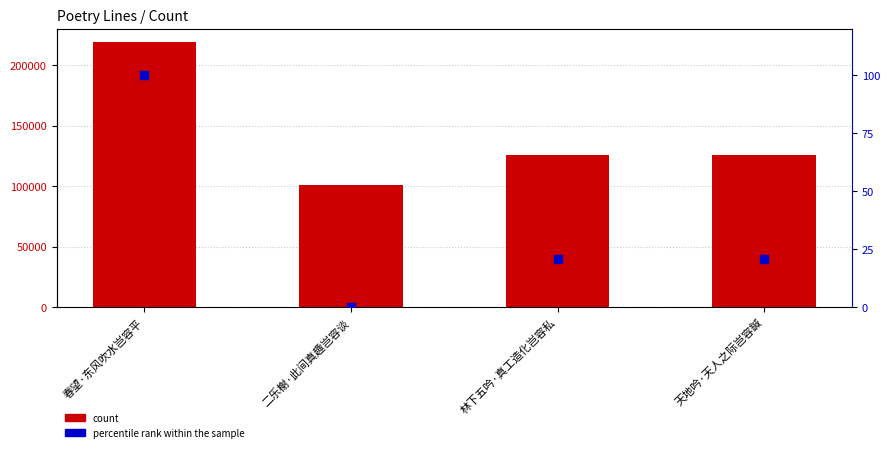

What are all the series names shown in the legend?

count, percentile rank within the sample